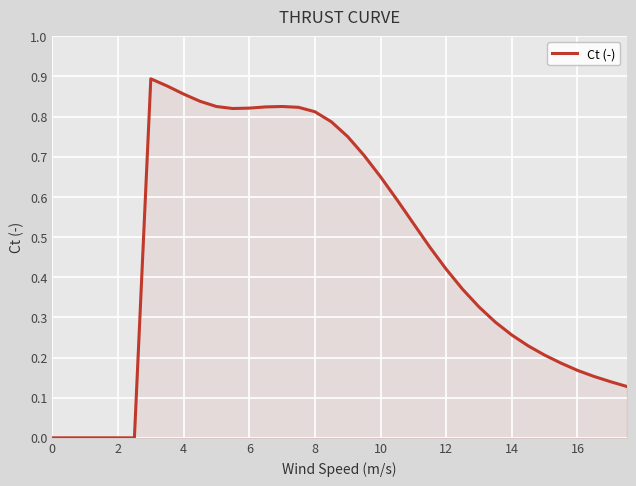

How many distinct data groups are displayed?

1